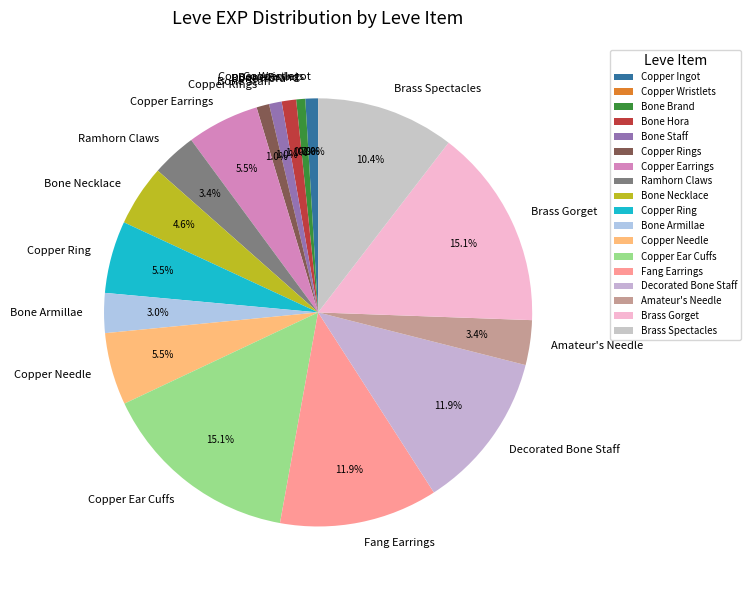

Does Brass Spectacles represent more than half of the total?

No